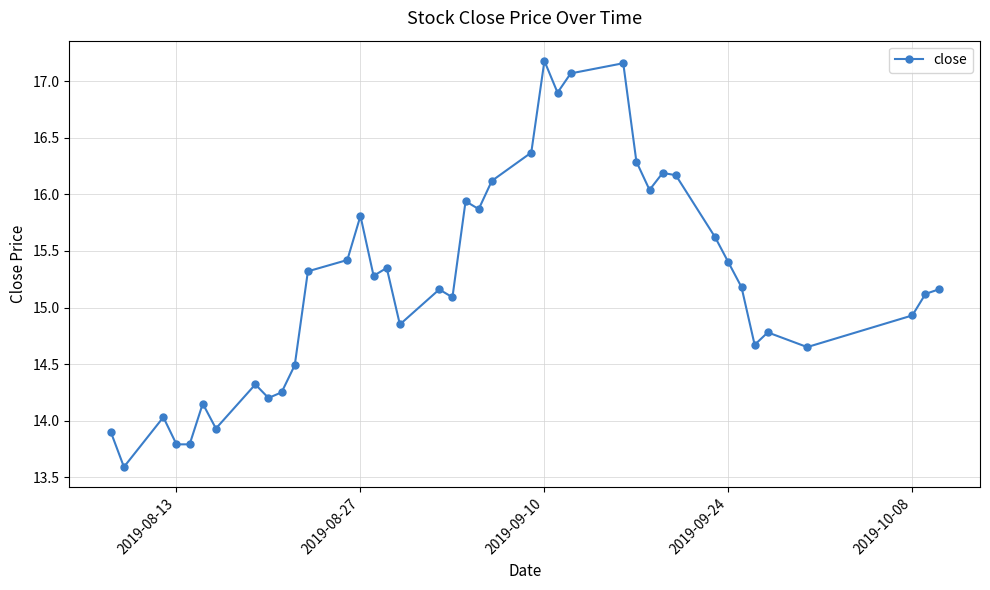

What is the minimum value shown in the chart?

13.6